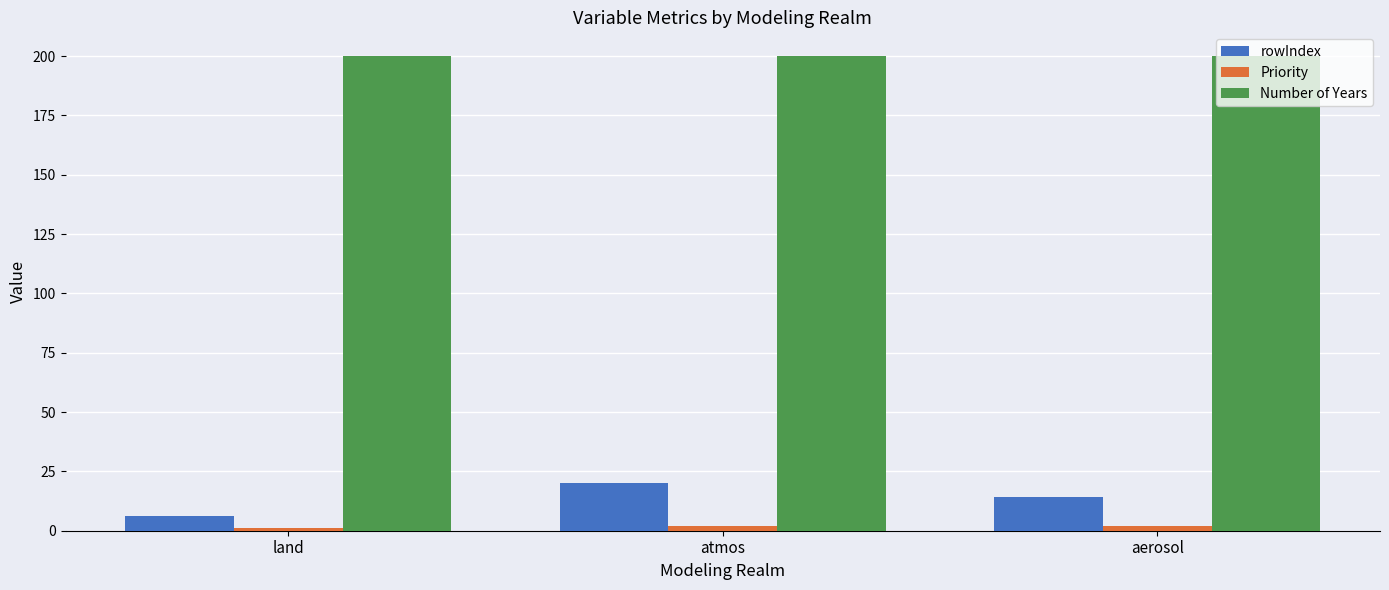

The value of Number of Years at atmos is 329. True or false?

False